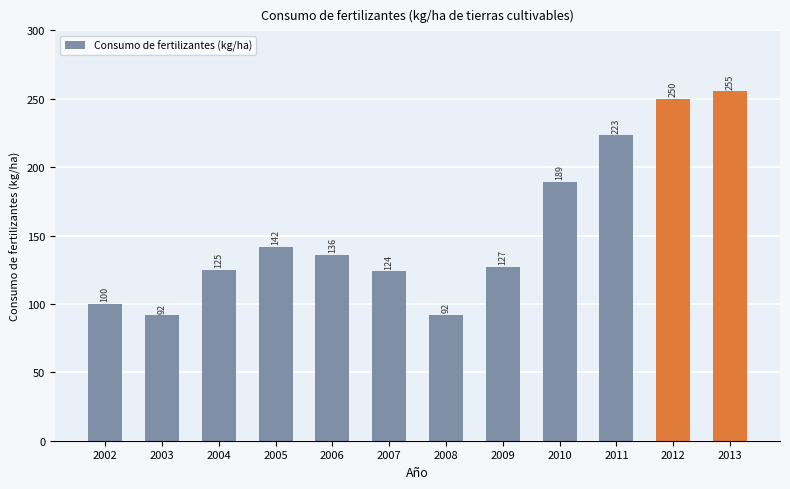

Where is the data nearest to the value 173?

2010